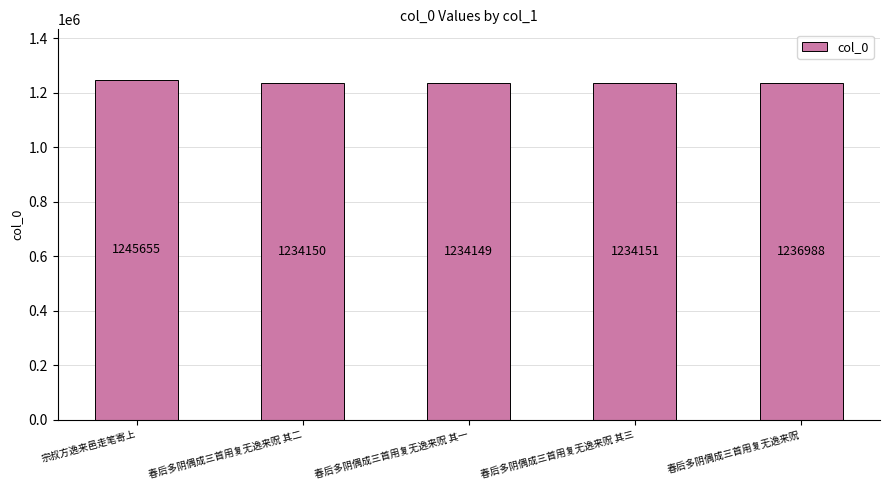

What is the maximum value shown in the chart?

1245655